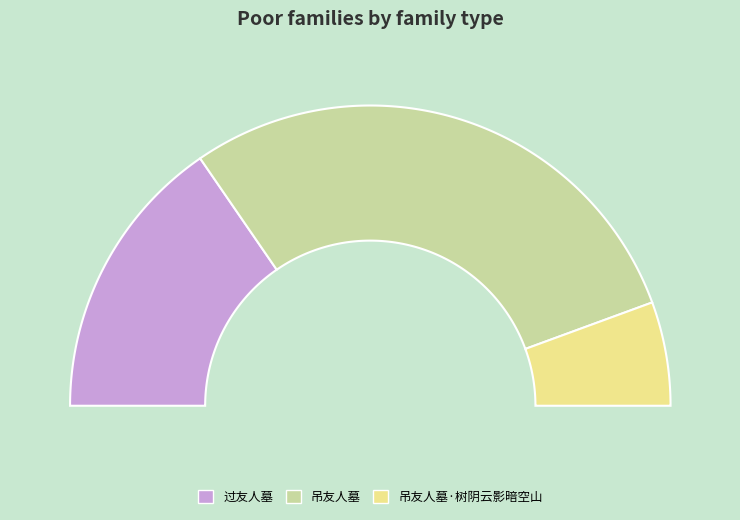

Combined, do 吊友人墓·树阴云影暗空山 and 过友人墓 account for over 50%?

No